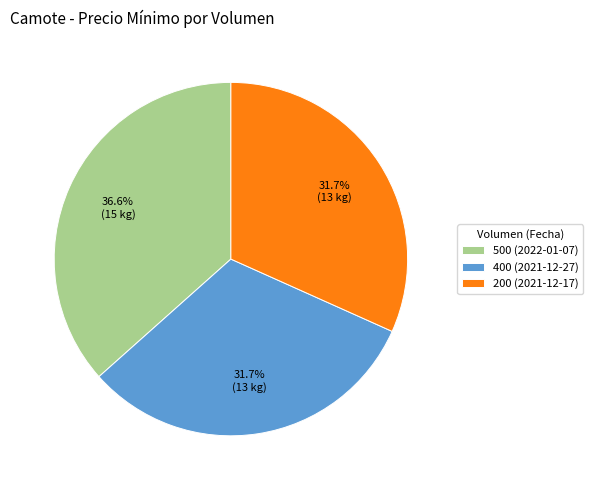

Which slice is the largest?

500 (2022-01-07)